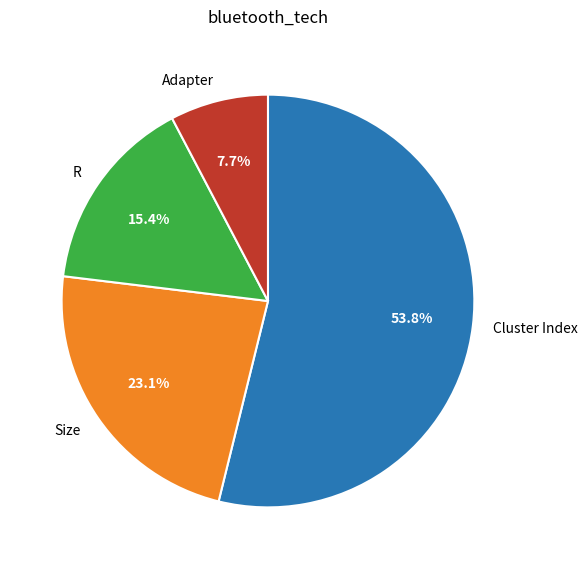

How many segments does this pie chart have?

4